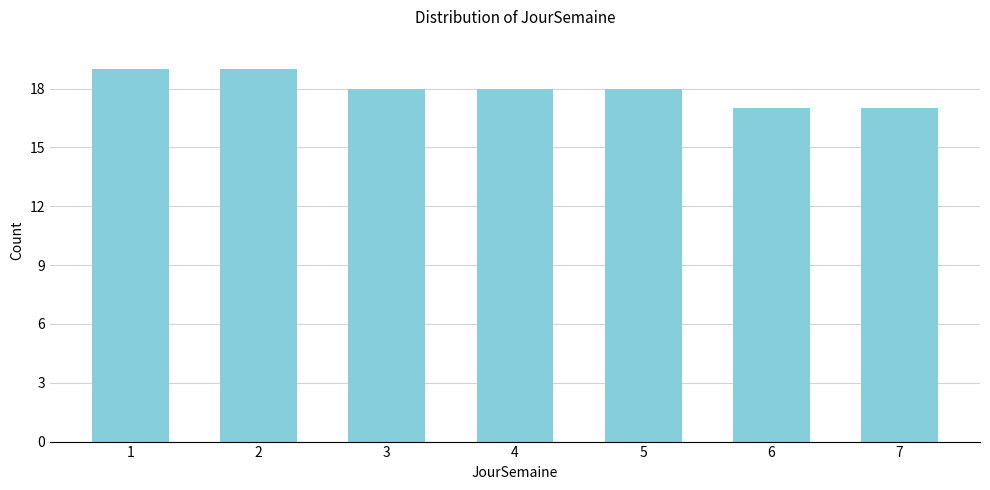

Reading left to right, list all the values displayed in this chart.

1=19	2=19	3=18	4=18	5=18	6=17	7=17